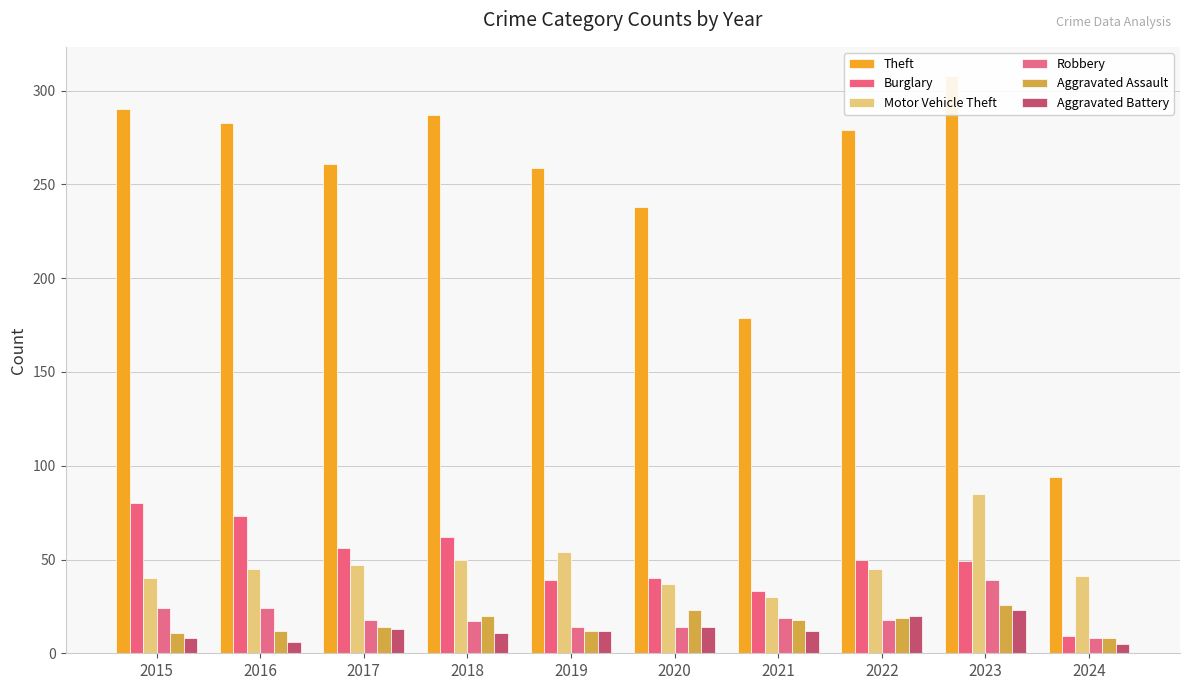

Which series has the largest range (max minus min)?

Theft